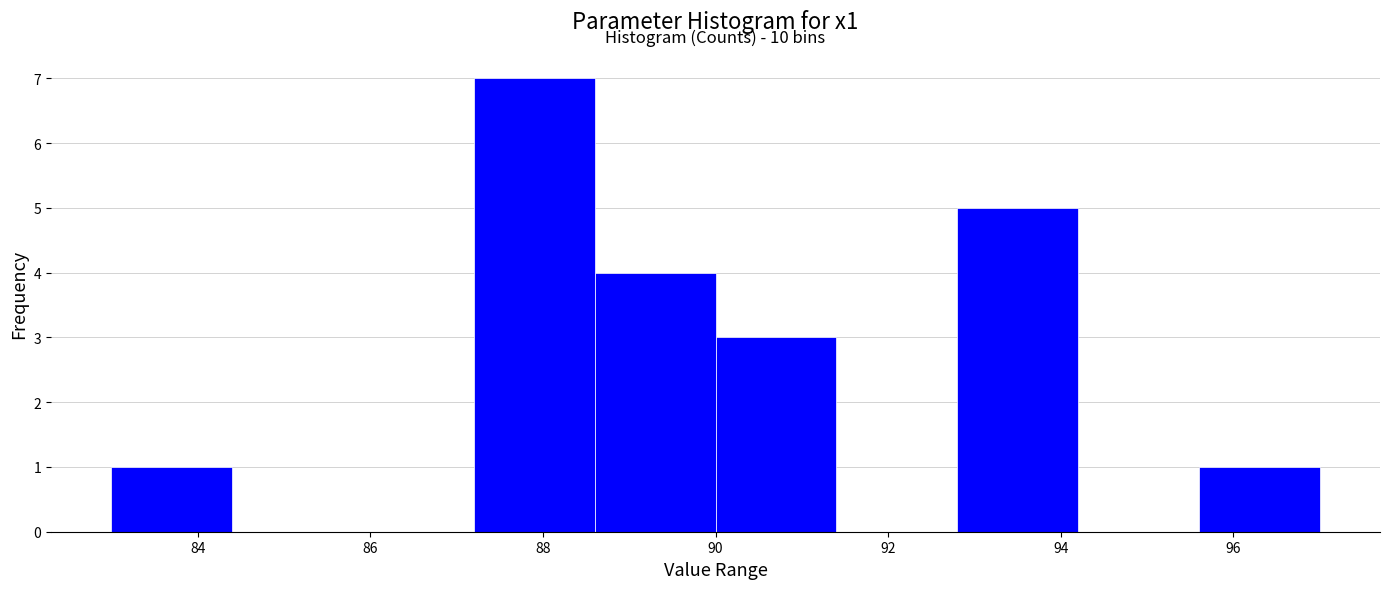

Which range on the x-axis has the tallest bar?

87.2 to 88.6